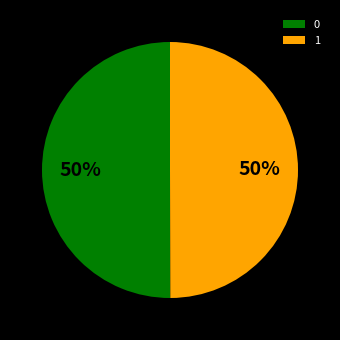

The 1 slice represents 50% of the pie. True or false?

True